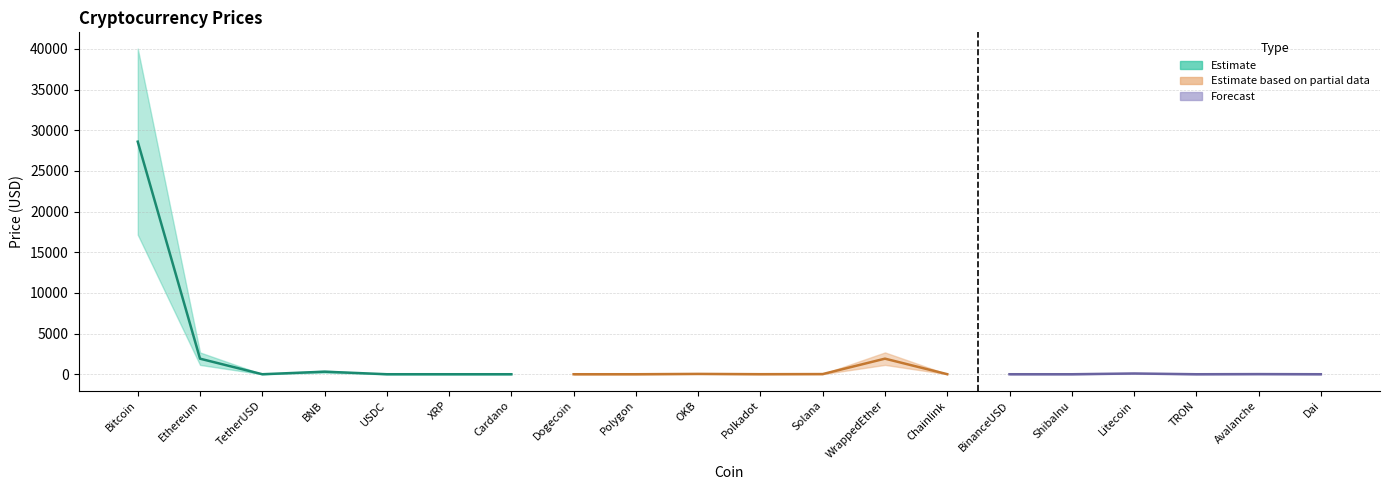

Rank the categories by value from highest to lowest.

Bitcoin, WrappedEther, Ethereum, BNB, Litecoin, OKB, Solana, Avalanche, Chainlink, Polkadot, Polygon, TetherUSD, USDC, BinanceUSD, Dai, XRP, Cardano, Dogecoin, TRON, ShibaInu